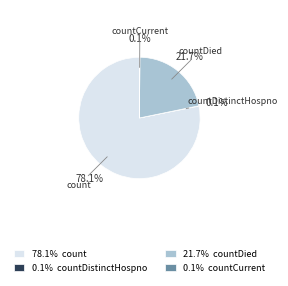

Does any single category account for the majority?

Yes